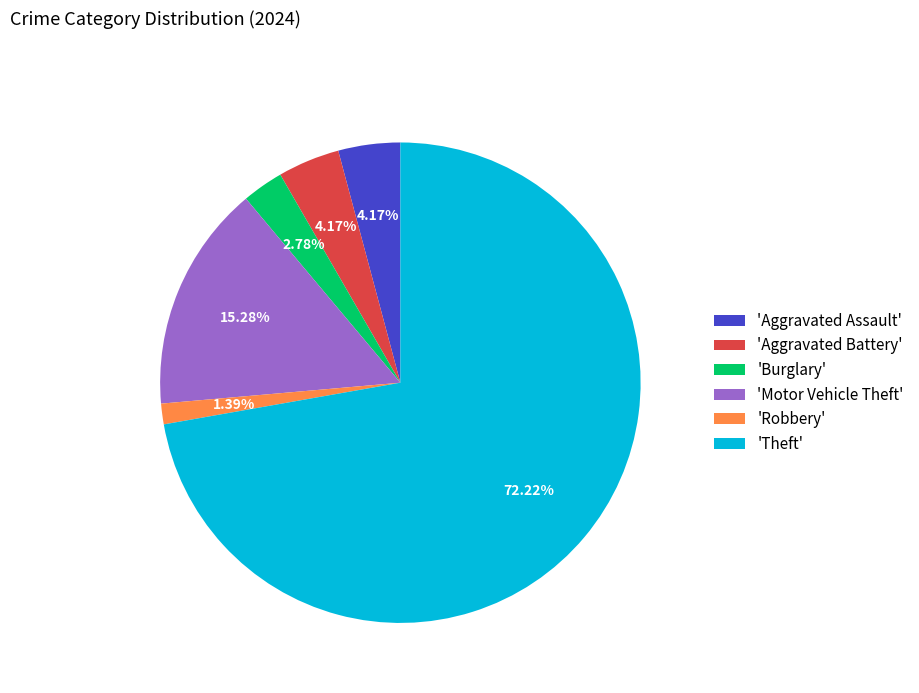

Combined, do 'Robbery' and 'Motor Vehicle Theft' account for over 50%?

No